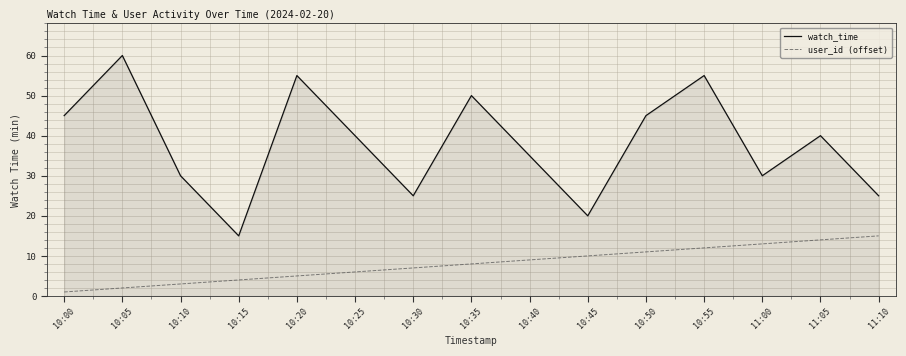

True or false: watch_time and user_id (offset) cross at least once.

False